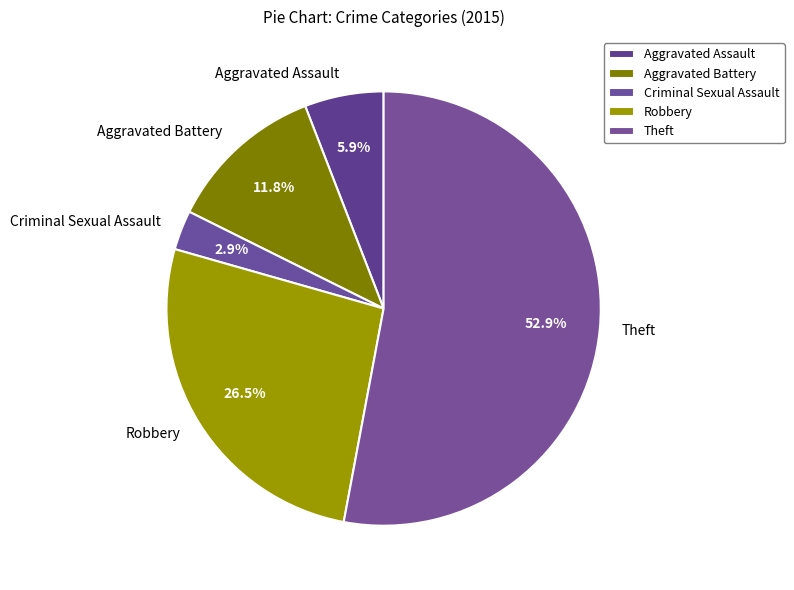

True or false: Criminal Sexual Assault accounts for 11% of the total.

False